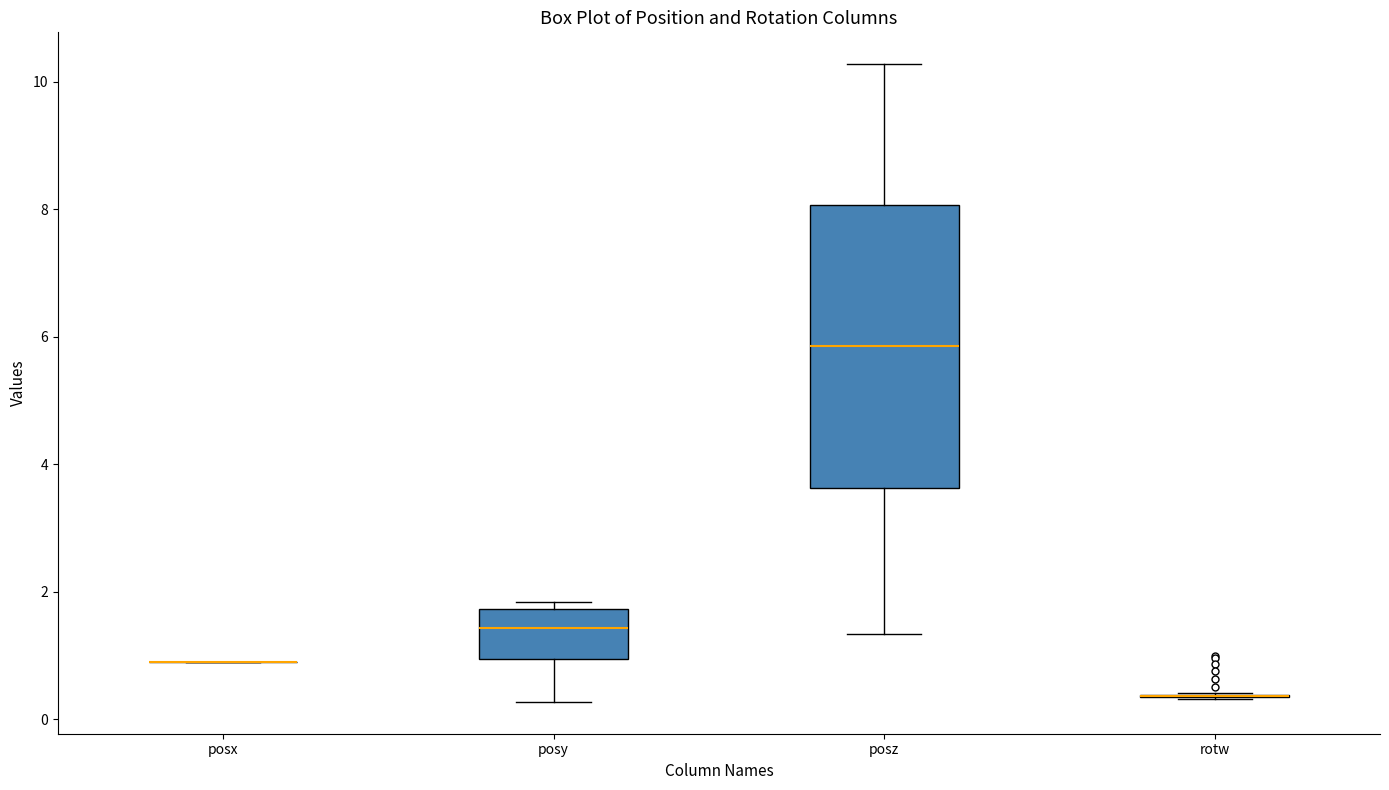

Which box is the tallest, from its lower edge to its upper edge?

posz